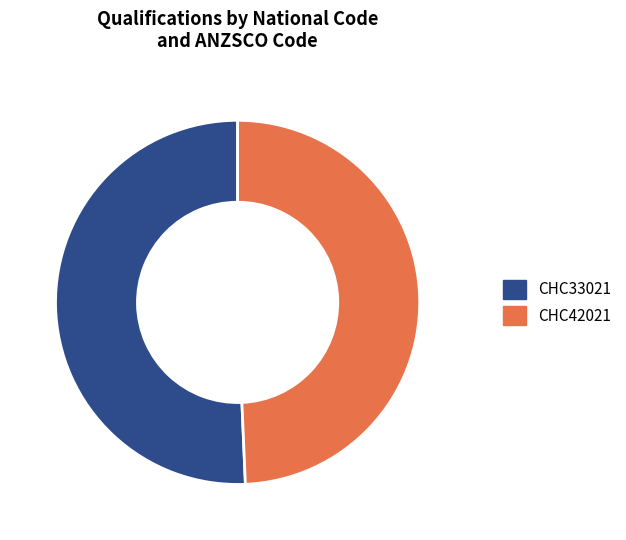

Is CHC33021 the majority of the pie?

Yes